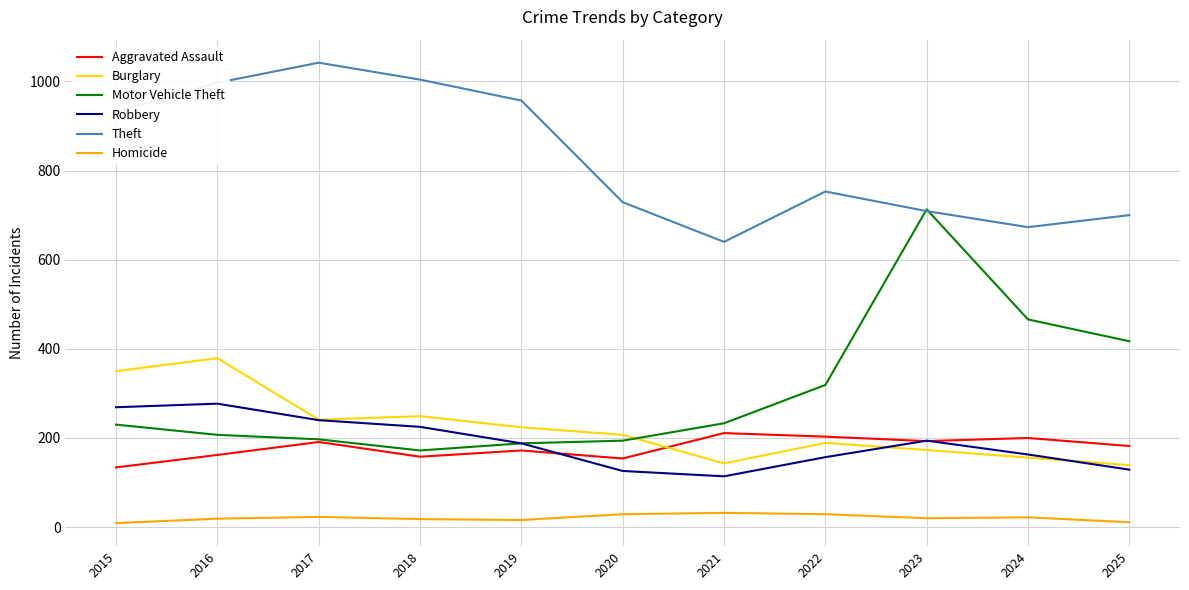

What is the maximum value for Theft?

1042